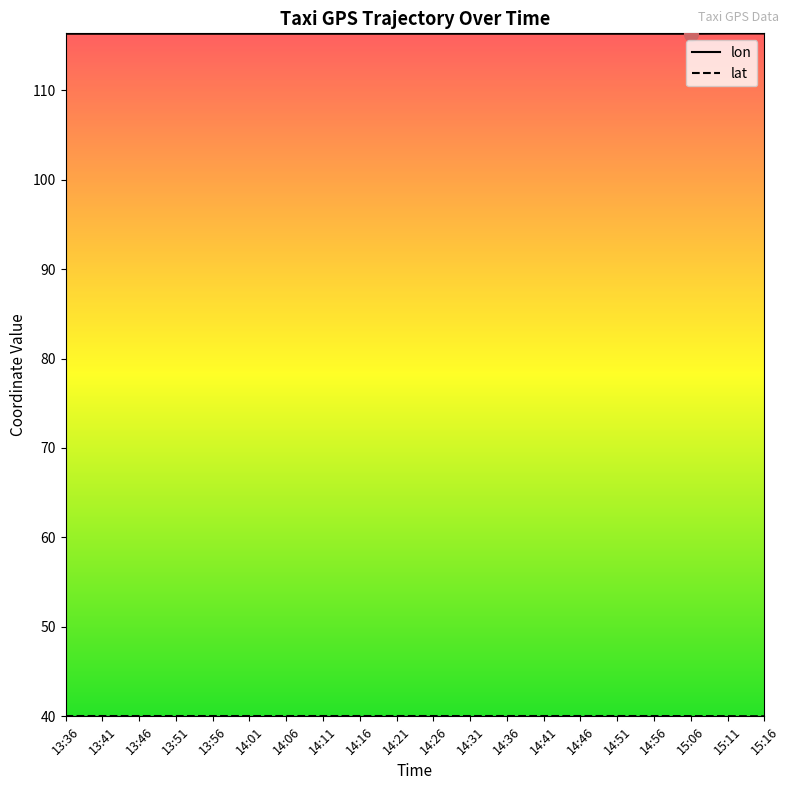

At which category is the sum across all series the highest?

15:11